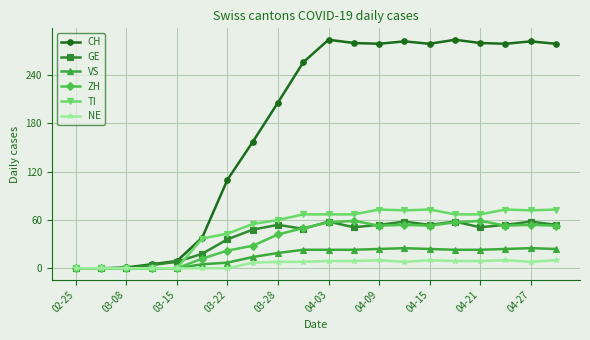

Does the chart have visible grid lines?

Yes